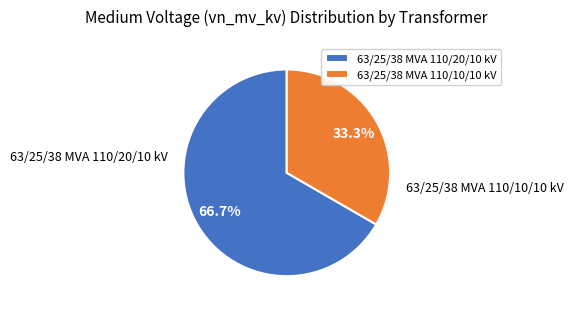

To the nearest percent, what percentage of the pie is 63/25/38 MVA 110/10/10 kV?

33%